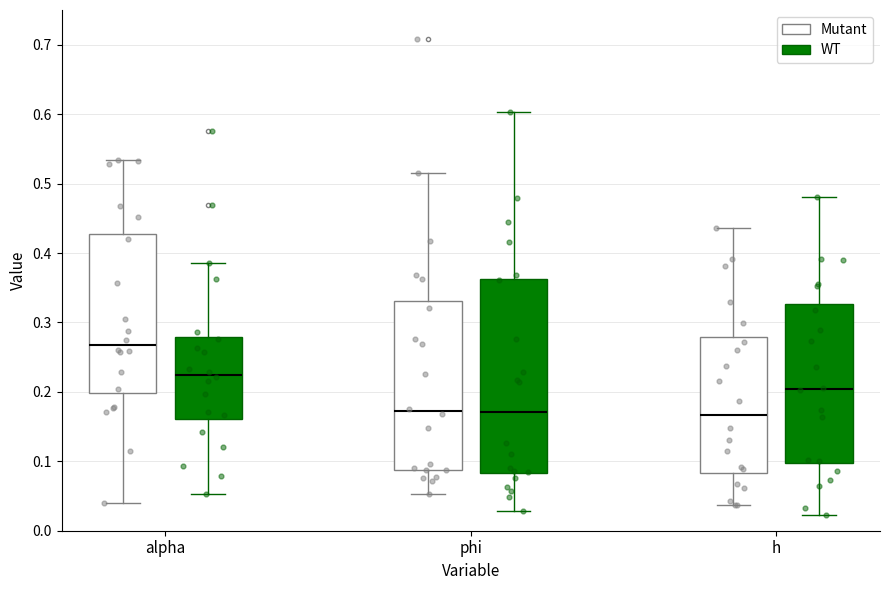

Where is the lower edge of the box for h (WT) on the y-axis? The values are not printed on the chart, so give them approximately, as read against the axis.

0.10